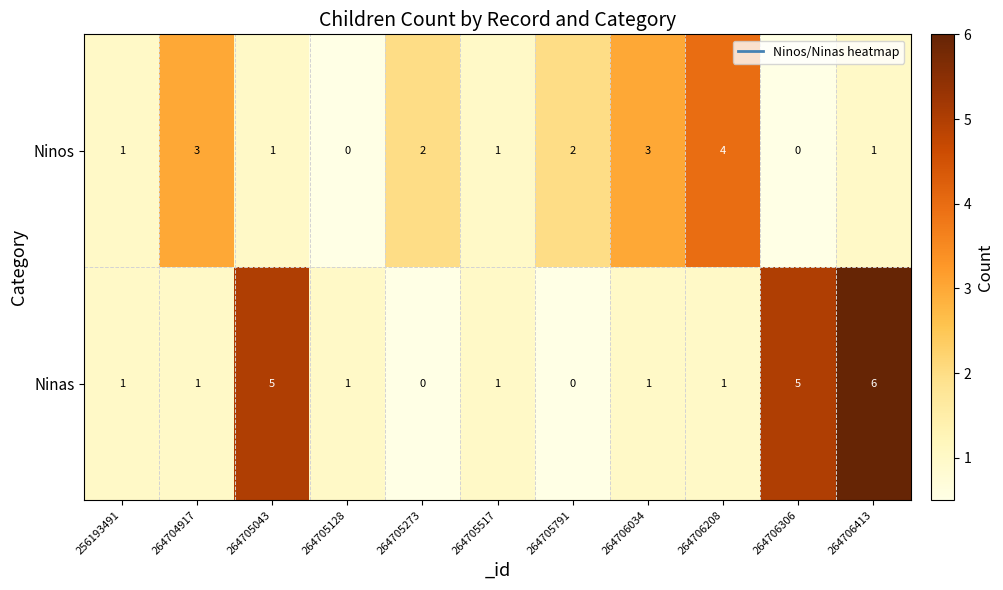

How many Ninos values are between 1 and 3?

8